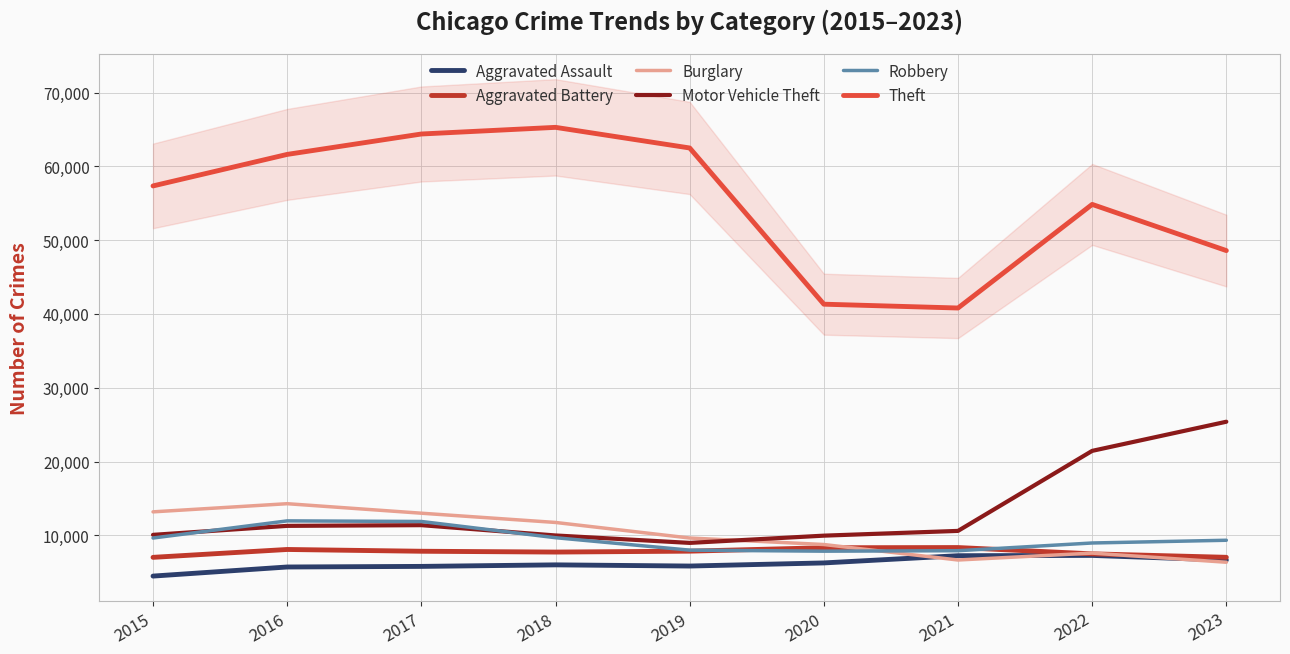

What is the average value of the Aggravated Battery series?

7747